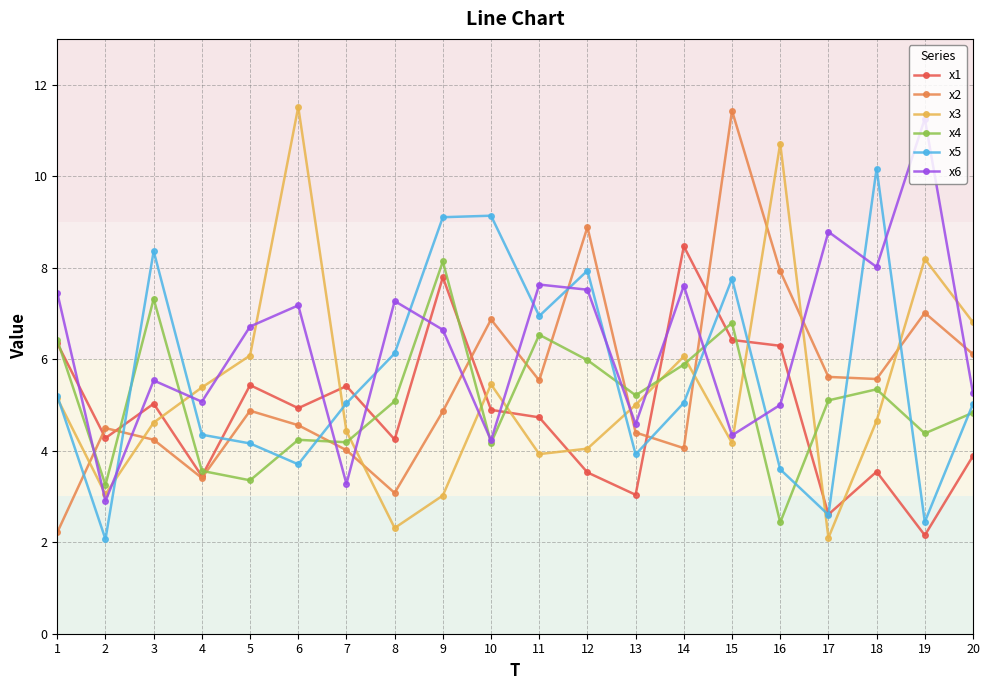

What is the value of the x6 point at the 6th from the left?

7.2